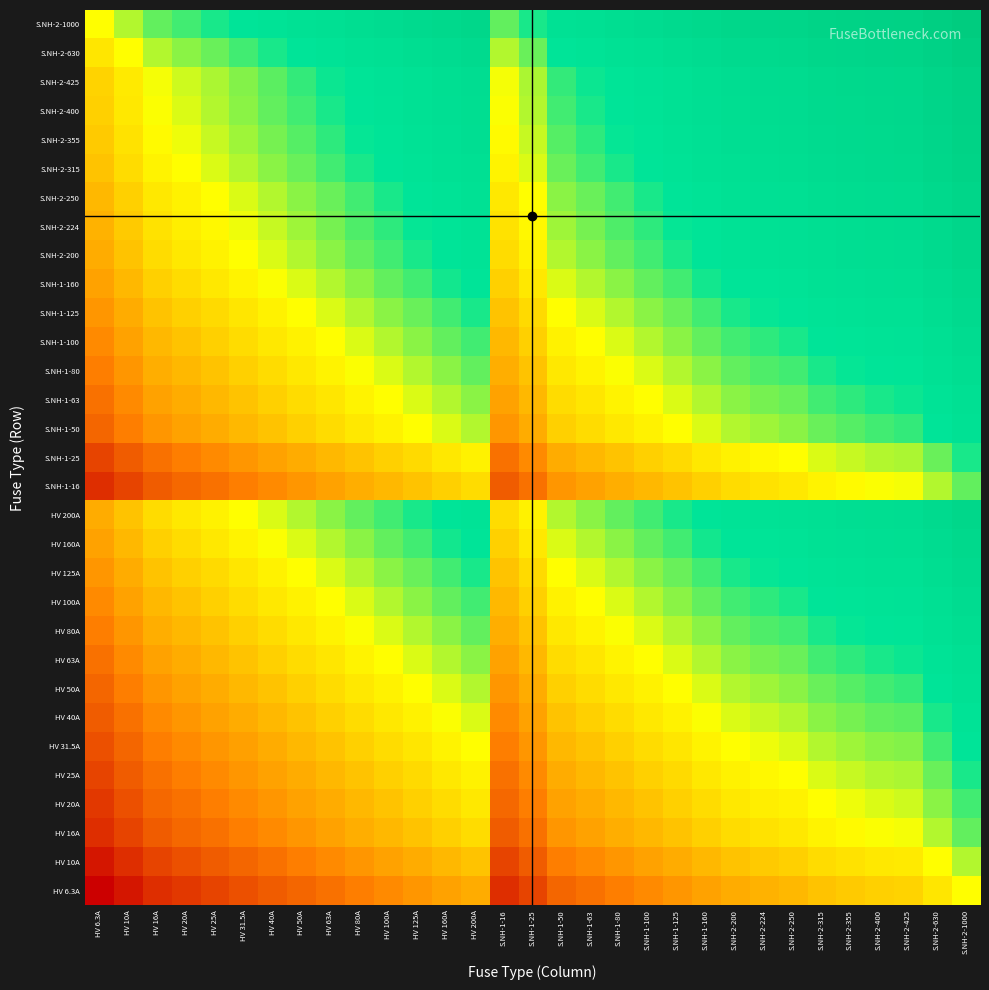

At how many categories does at least one series exceed 13?

2